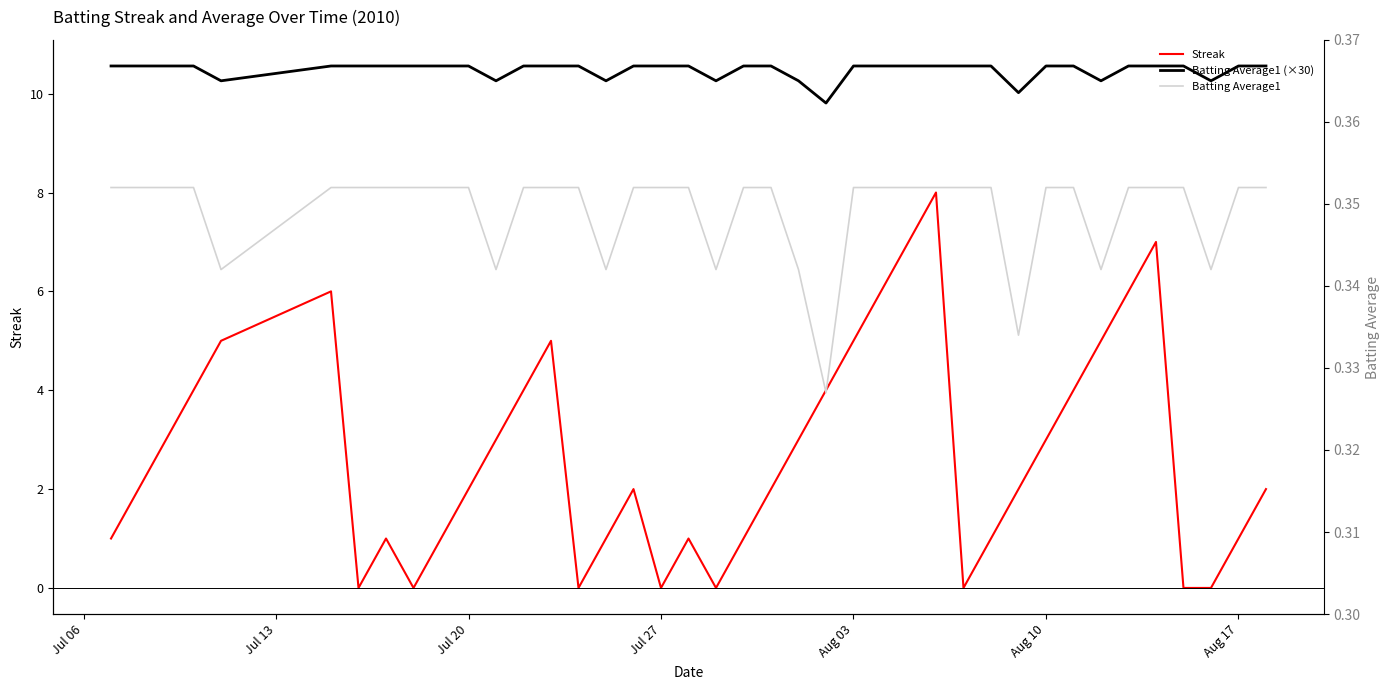

Is the value of Streak at 34 greater than the value of Batting Average1 (×30) at 7?

No